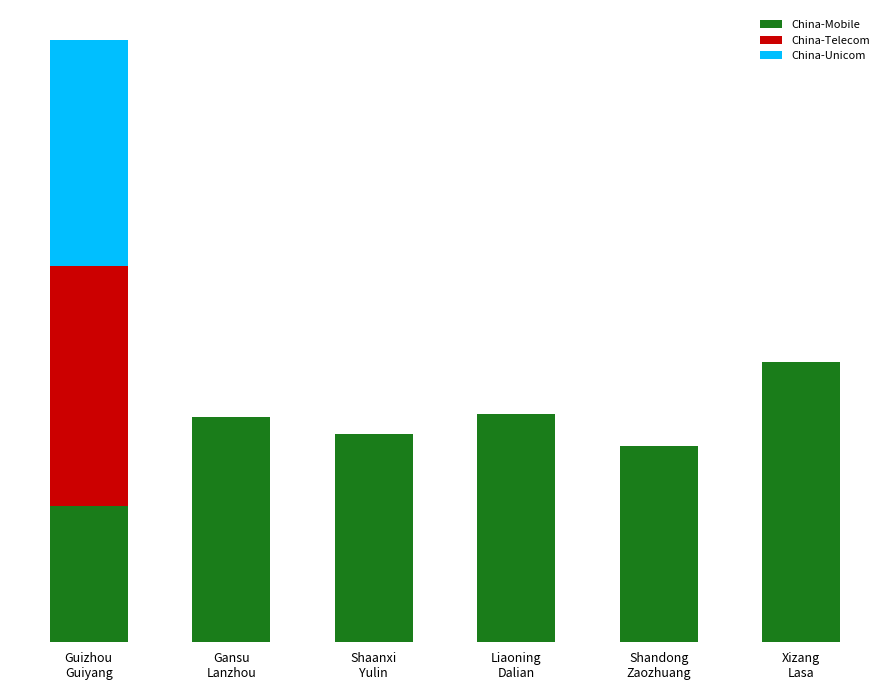

What are all the series names shown in the legend?

China-Mobile, China-Telecom, China-Unicom